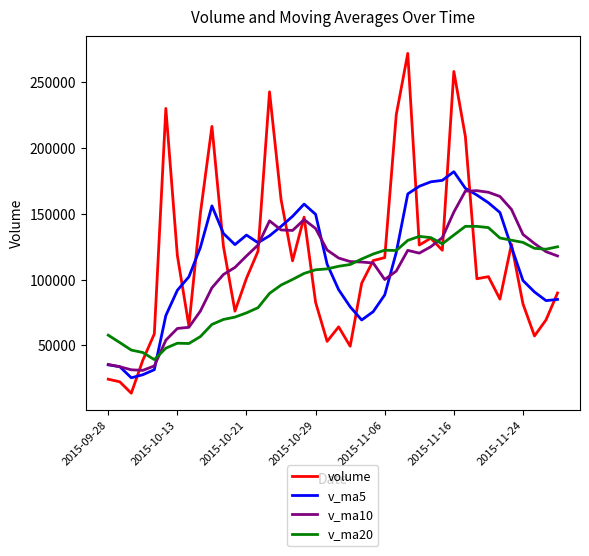

Which series has the widest spread of values?

volume